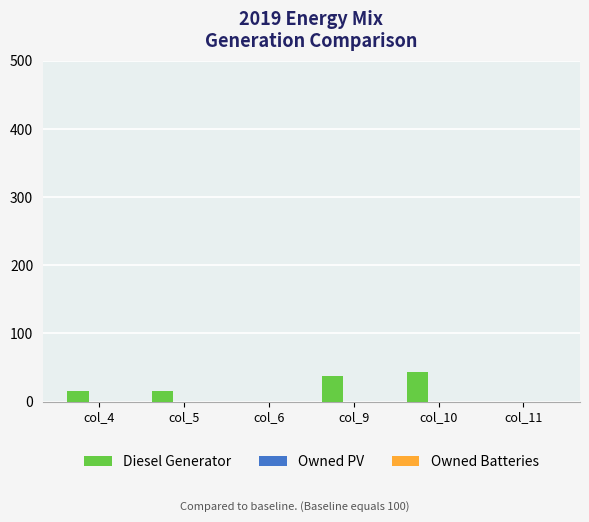

What is the maximum value shown in the chart?

44